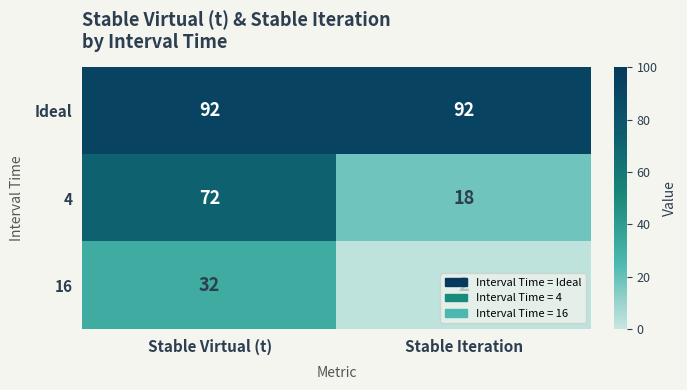

What is the difference between the highest and lowest values at Stable Iteration?

90